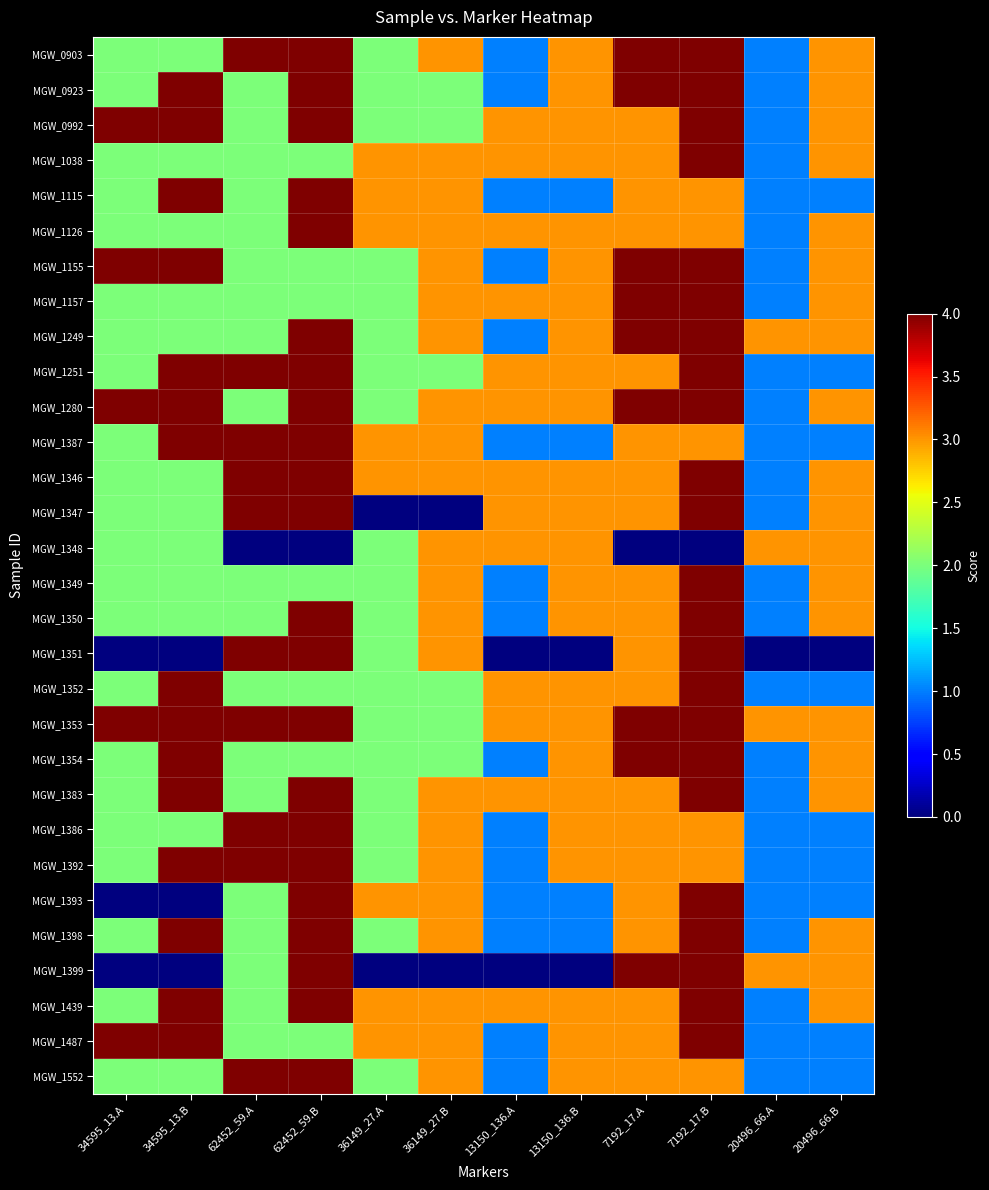

What is the greatest value displayed?

4